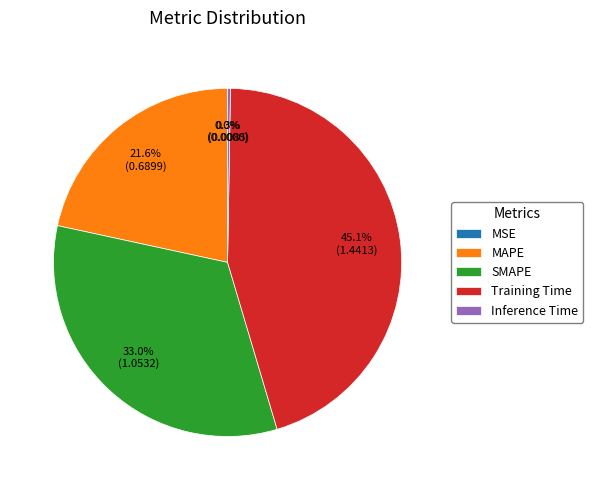

Which category has the biggest portion of the pie?

Training Time